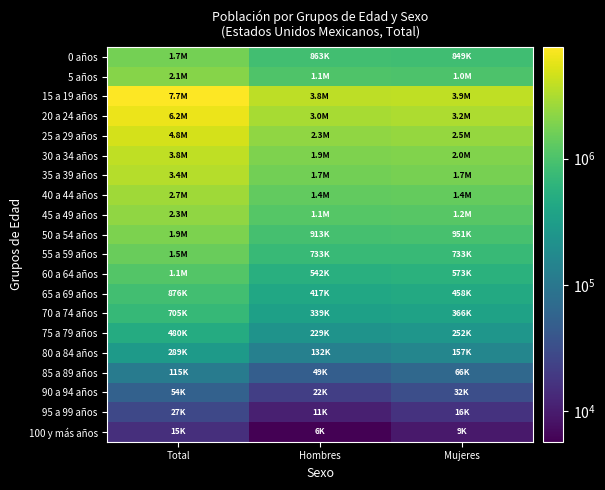

At which category does the chart reach its minimum across all series?

Hombres